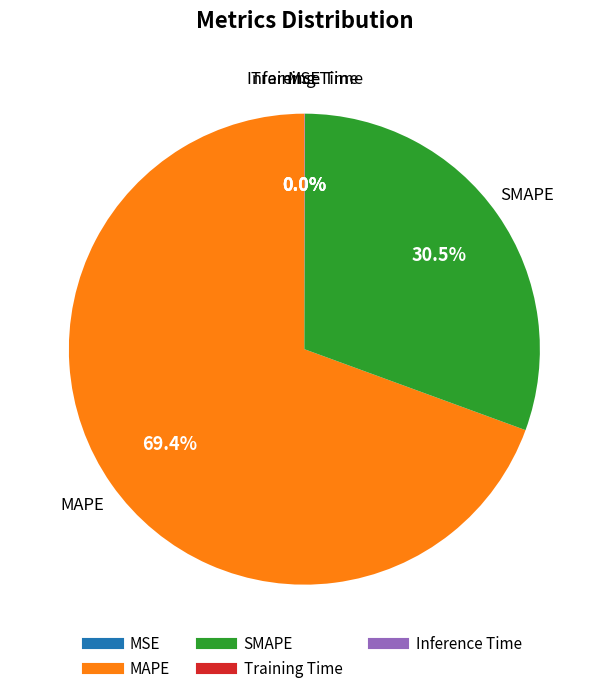

What portion of the pie excludes SMAPE?

69.5%